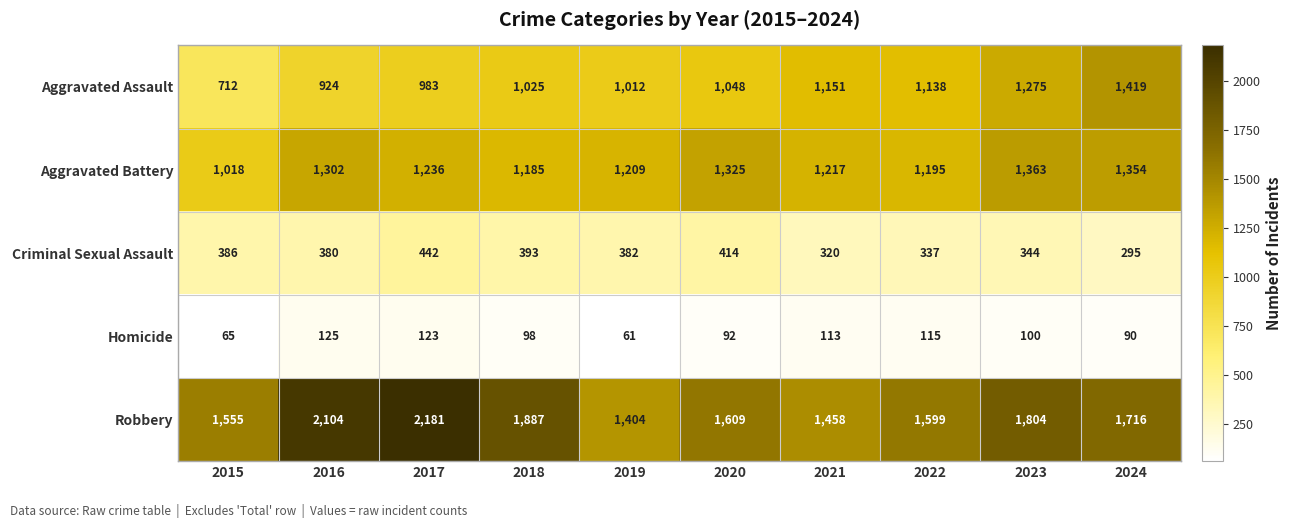

What is the sum of all Aggravated Assault values?

10687